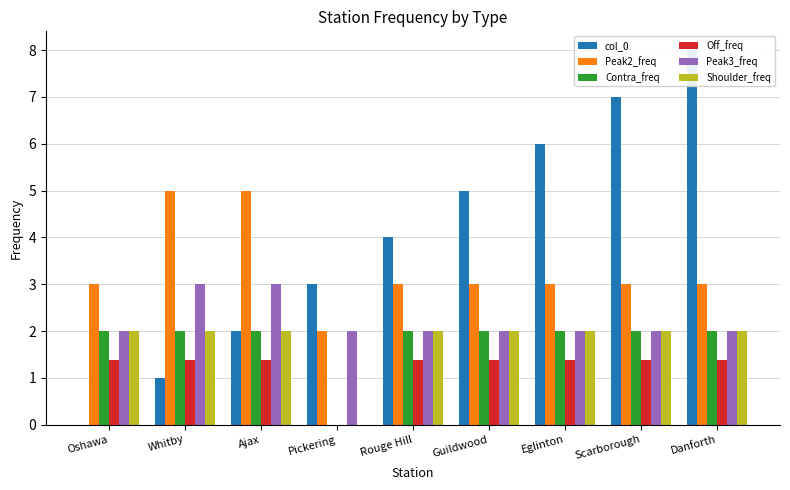

Reading right to left, extract all data points from this chart.

col_0: Danforth=8.0	Scarborough=7.0	Eglinton=6.0	Guildwood=5.0	Rouge Hill=4.0	Pickering=3.0	Ajax=2.0	Whitby=1.0	Oshawa=0.0
Peak2_freq: Danforth=3.0	Scarborough=3.0	Eglinton=3.0	Guildwood=3.0	Rouge Hill=3.0	Pickering=2.0	Ajax=5.0	Whitby=5.0	Oshawa=3.0
Contra_freq: Danforth=2.0	Scarborough=2.0	Eglinton=2.0	Guildwood=2.0	Rouge Hill=2.0	Pickering=0.0	Ajax=2.0	Whitby=2.0	Oshawa=2.0
Off_freq: Danforth=1.4	Scarborough=1.4	Eglinton=1.4	Guildwood=1.4	Rouge Hill=1.4	Pickering=0.0	Ajax=1.4	Whitby=1.4	Oshawa=1.4
Peak3_freq: Danforth=2.0	Scarborough=2.0	Eglinton=2.0	Guildwood=2.0	Rouge Hill=2.0	Pickering=2.0	Ajax=3.0	Whitby=3.0	Oshawa=2.0
Shoulder_freq: Danforth=2.0	Scarborough=2.0	Eglinton=2.0	Guildwood=2.0	Rouge Hill=2.0	Pickering=0.0	Ajax=2.0	Whitby=2.0	Oshawa=2.0